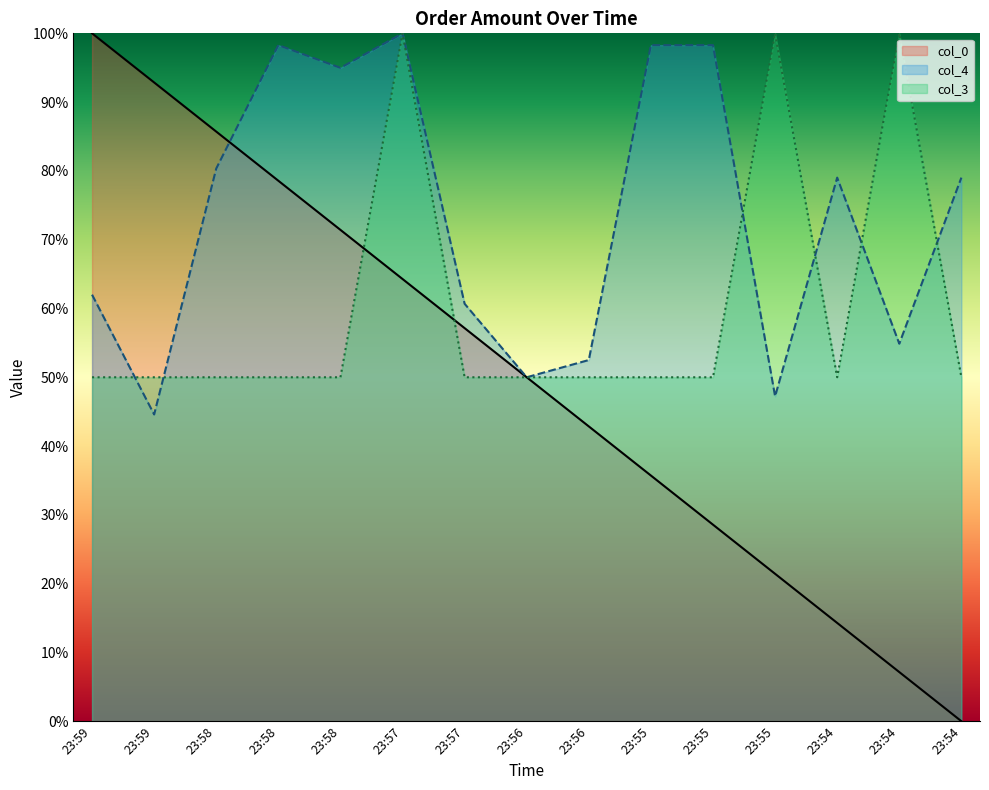

True or false: col_3 has a value of 50.0 at 23:57.

True